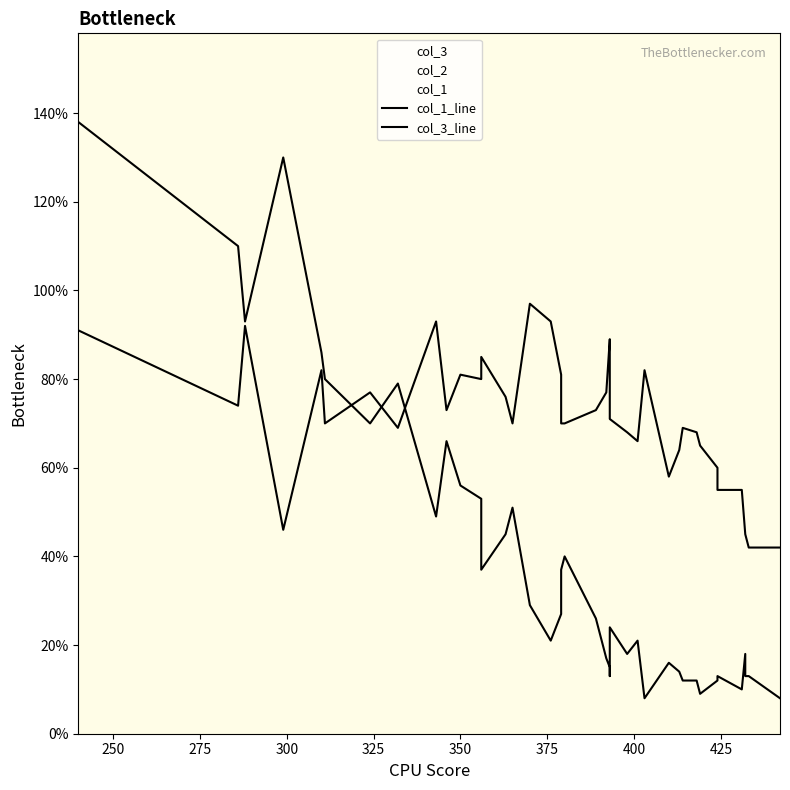

Reading right to left, what are all the values shown in this chart?

col_1_line: 42	42	45	45	55	55	60	65	68	69	64	58	82	66	68	71	88	89	77	73	70	70	81	93	97	70	76	85	80	81	73	93	69	77	70	82	46	92	74	91
col_3_line: 8	13	13	18	10	13	12	9	12	12	14	16	8	21	18	24	13	15	17	26	40	37	27	21	29	51	45	37	53	56	66	49	79	70	80	86	130	93	110	138